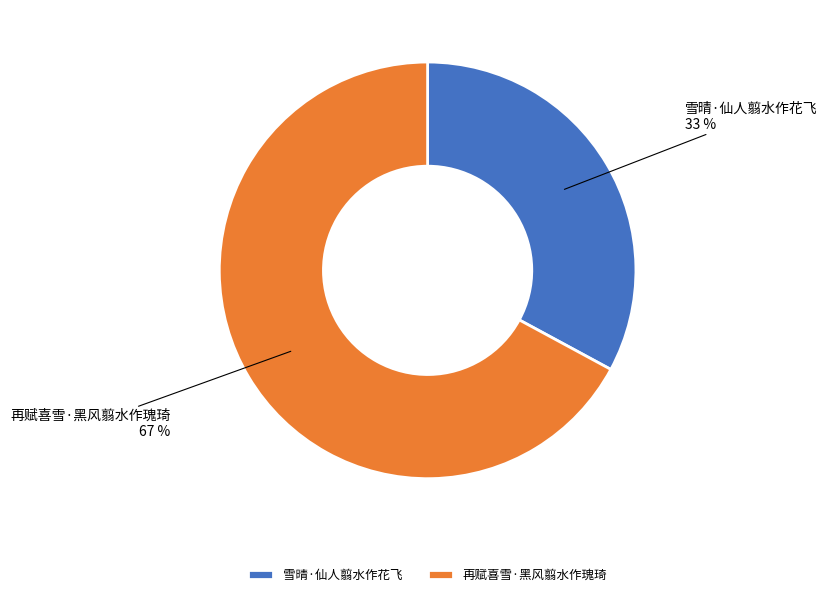

Approximately how many times larger is the value at 雪晴·仙人翦水作花飞 compared to 再赋喜雪·黑风翦水作瑰琦?

0.5